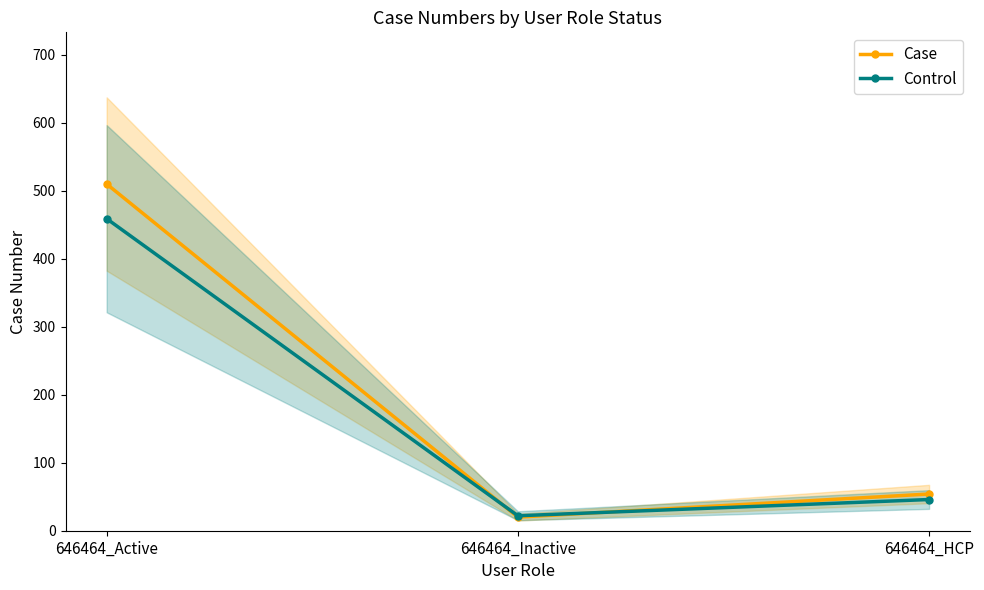

What is the value of the Control point at the 3rd from the left?

45.9